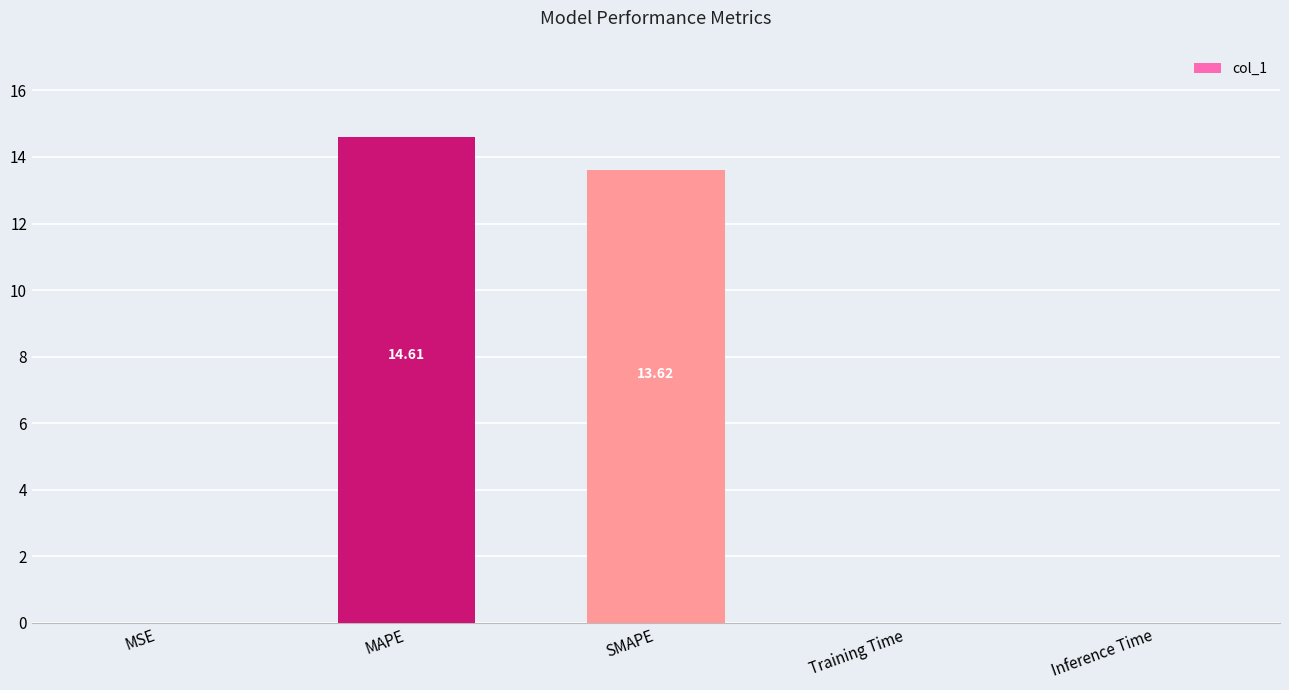

Which has a higher value, MAPE or Training Time?

MAPE